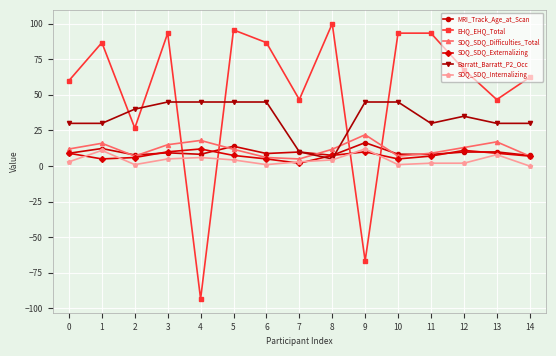

How many categories are shown in the chart?

15